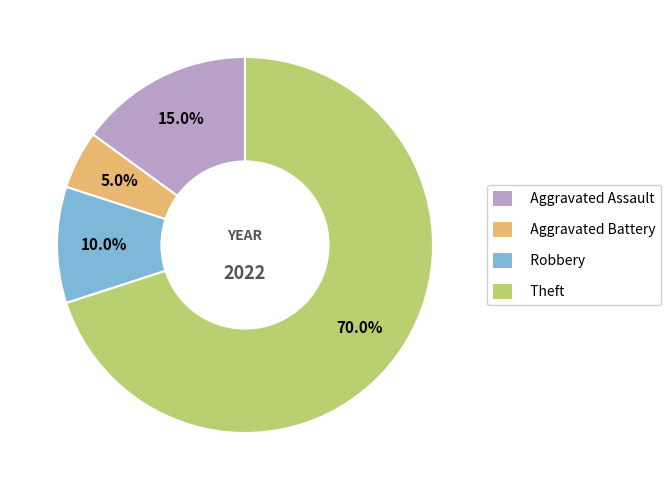

What percentage is the Theft slice, to the nearest percent?

70%